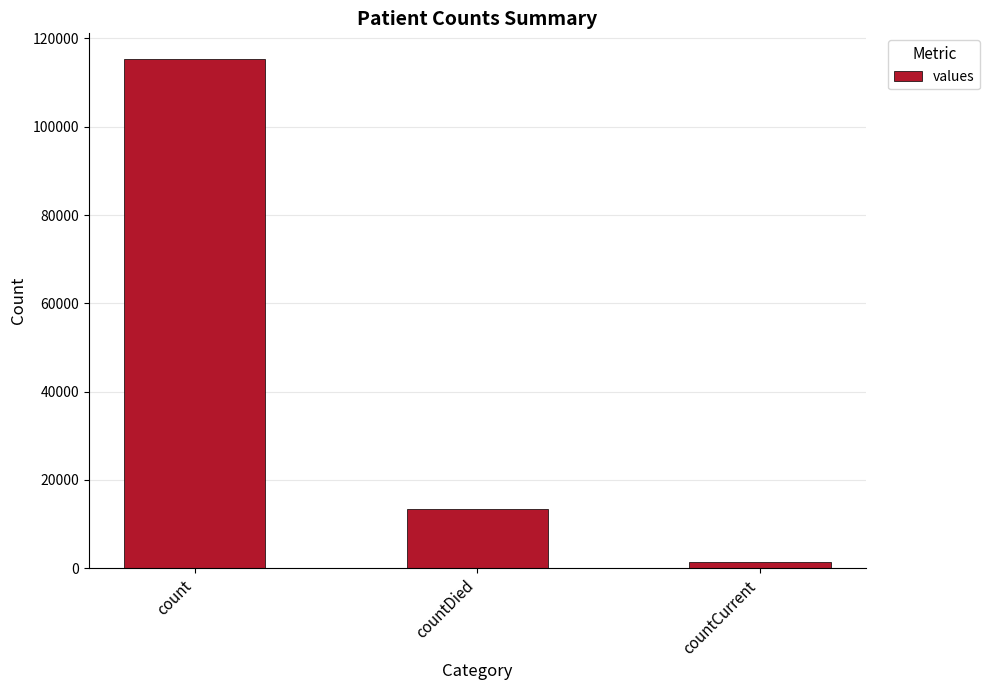

Which label corresponds to the largest value in the chart?

count